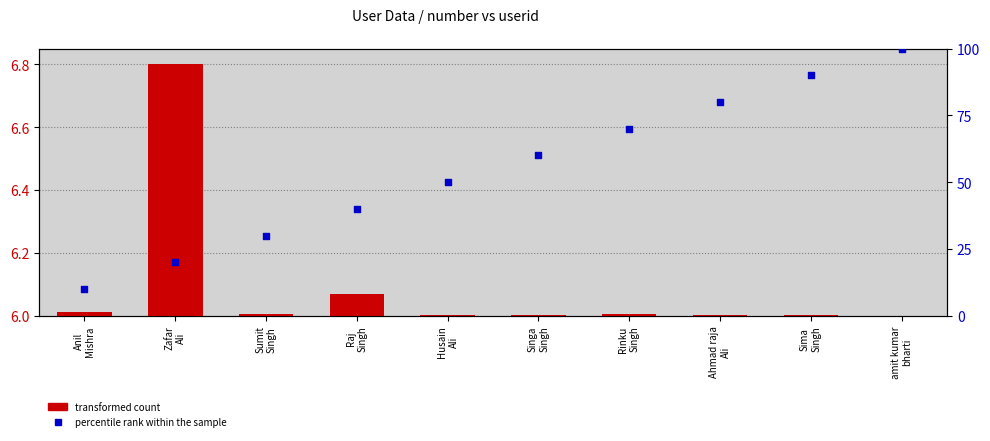

Which series has the largest total across all categories?

percentile rank within the sample